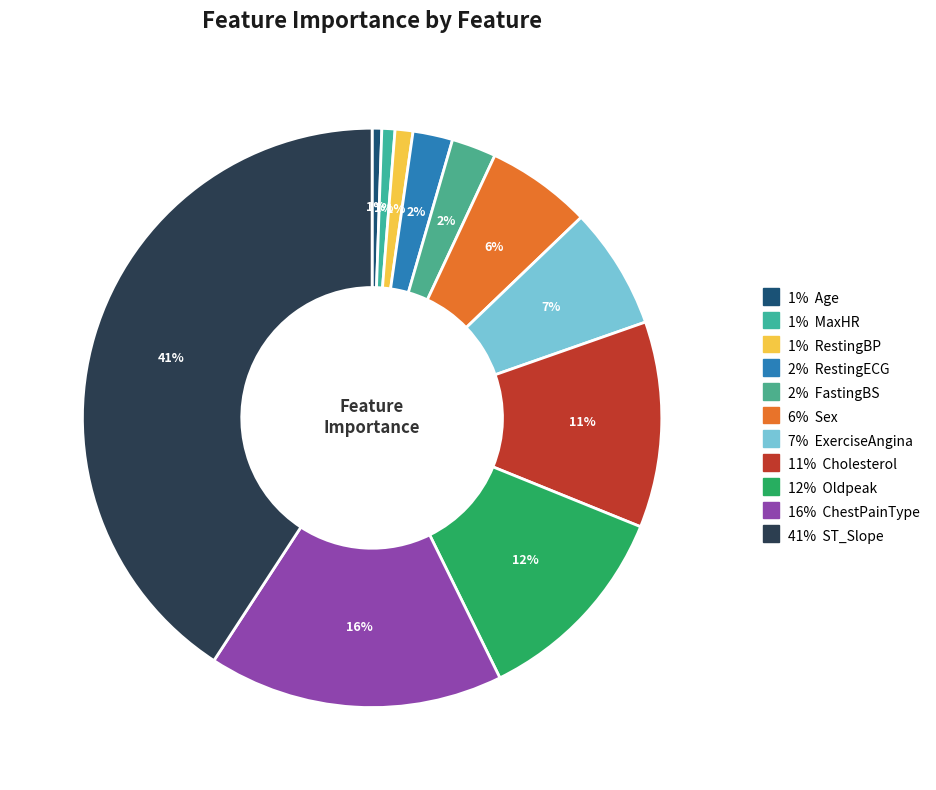

Count the number of slices in the pie.

11